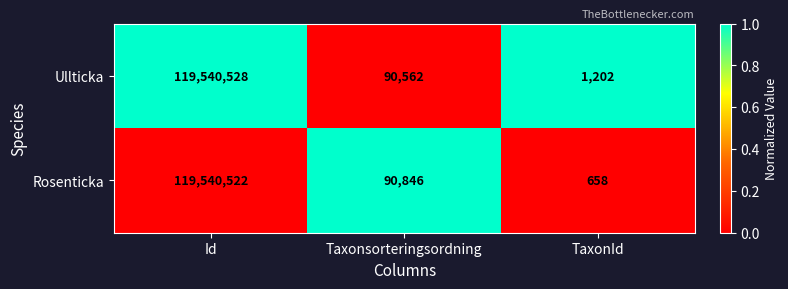

How many data points does each series have?

3